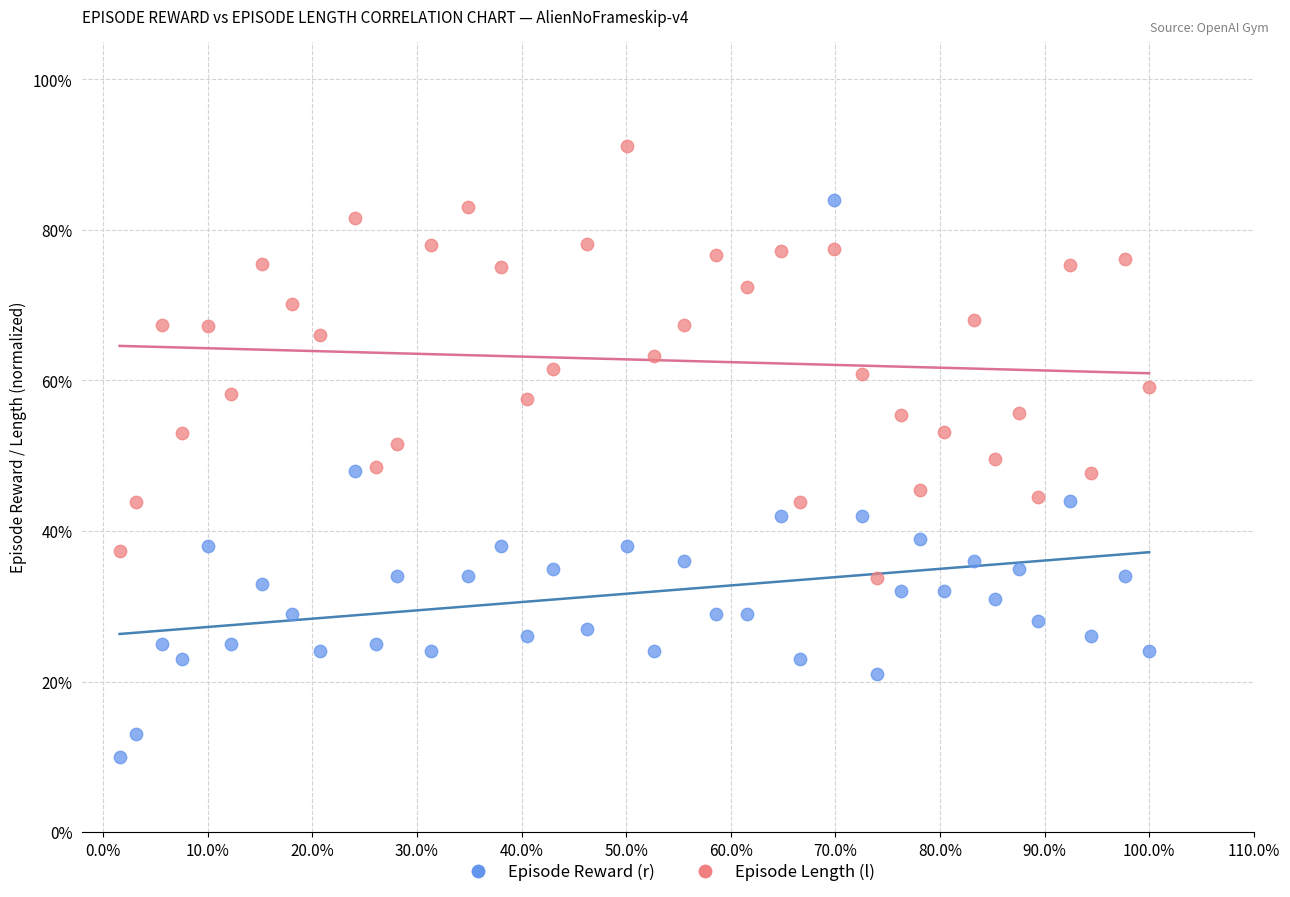

What are all the series names shown in the legend?

Episode Reward (r), Episode Length (l)